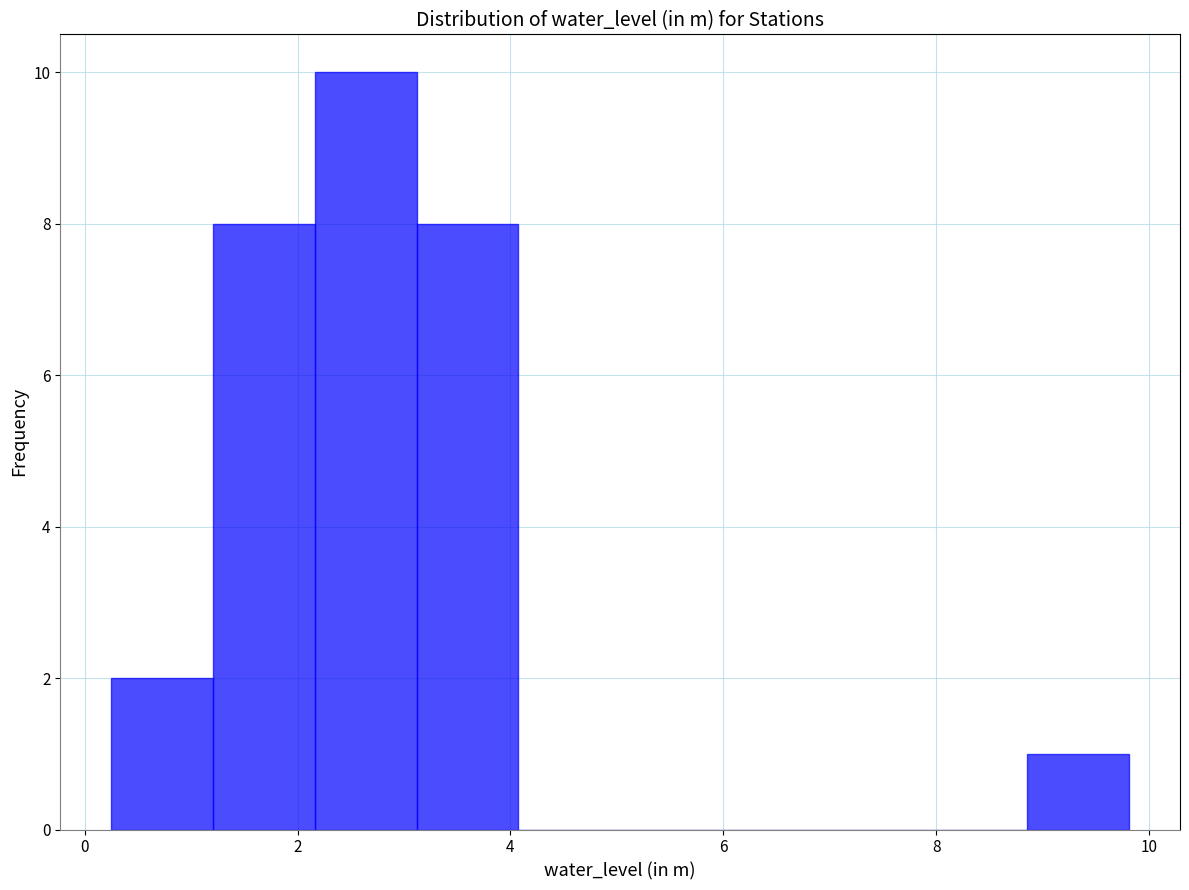

Reading left to right, transcribe this chart: for each bar, give the range it covers on the x-axis and its height. Neither the bar edges nor the heights are printed on the chart, so give them approximately, as read against the axes.

0.2 to 1.2: 2
1.2 to 2.2: 8
2.2 to 3.2: 10
3.2 to 4.0: 8
4.0 to 5.0: 0
5.0 to 6.0: 0
6.0 to 7.0: 0
7.0 to 7.8: 0
7.8 to 8.8: 0
8.8 to 9.8: 1